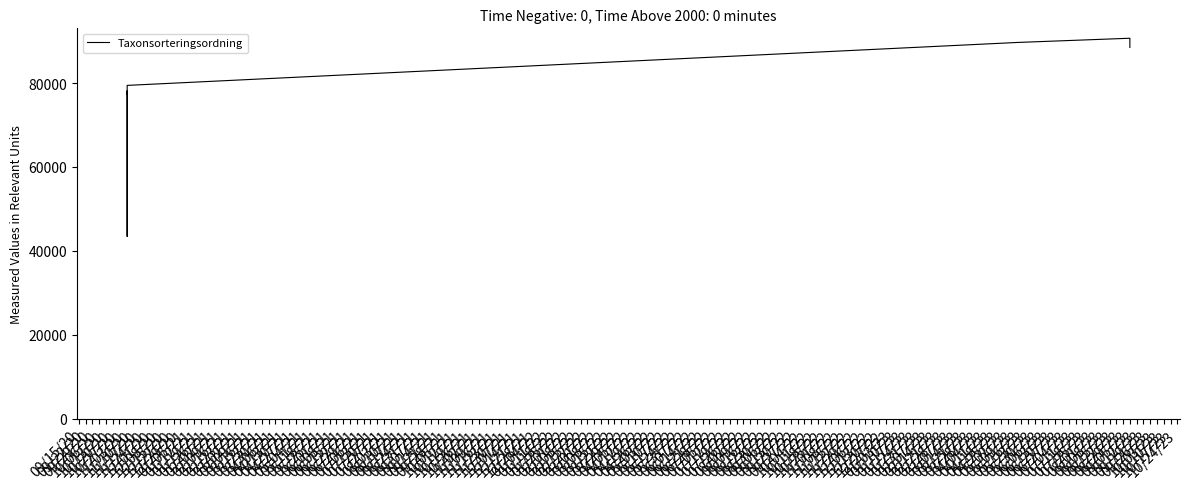

Read the value at 10/20/20, to the nearest 100.

79400